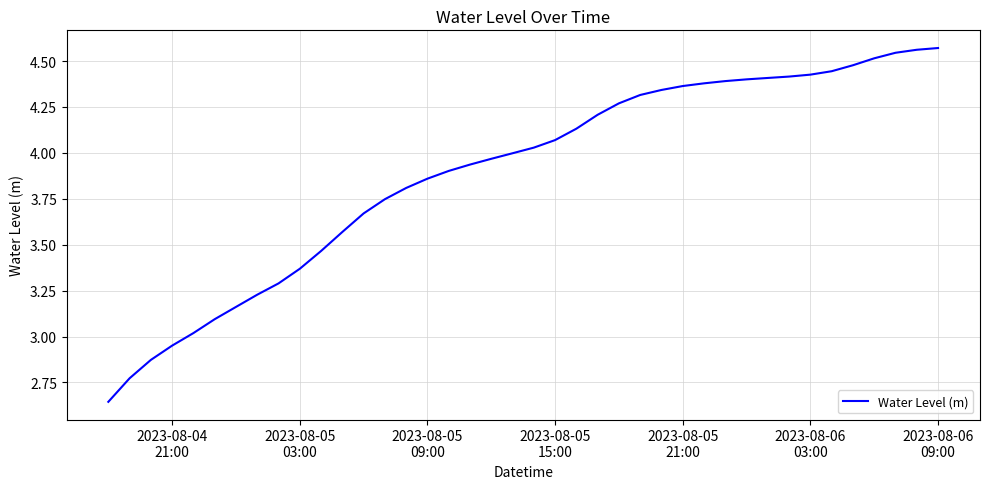

What is the maximum value shown in the chart?

4.6